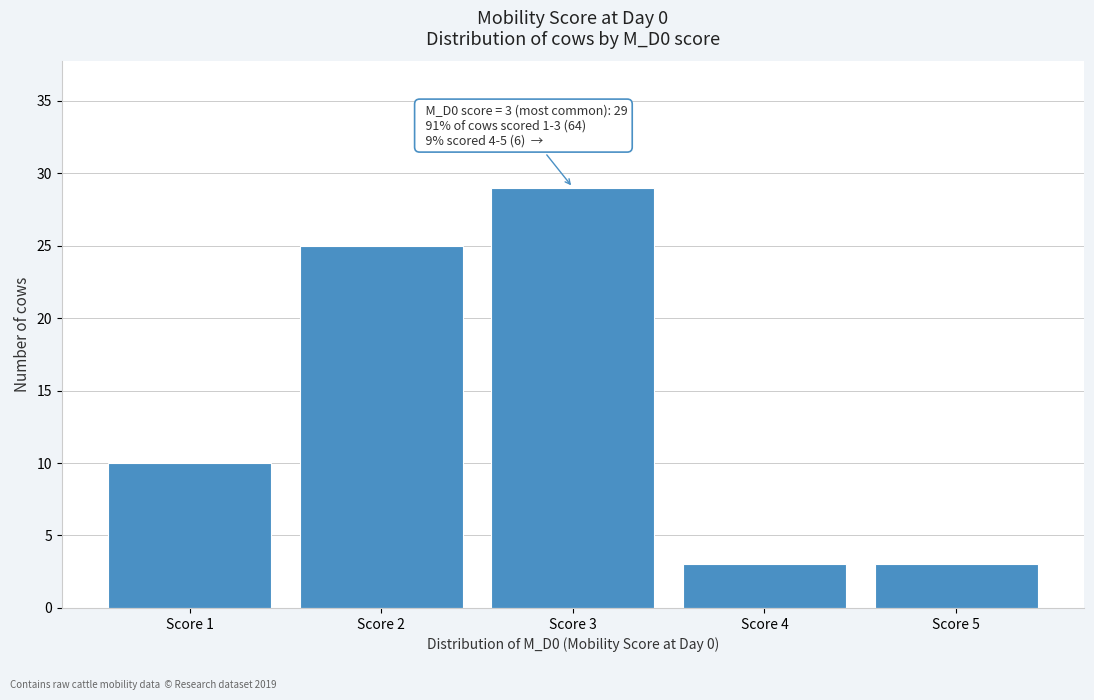

Over which range of the x-axis is the bar tallest?

2.5 to 3.5